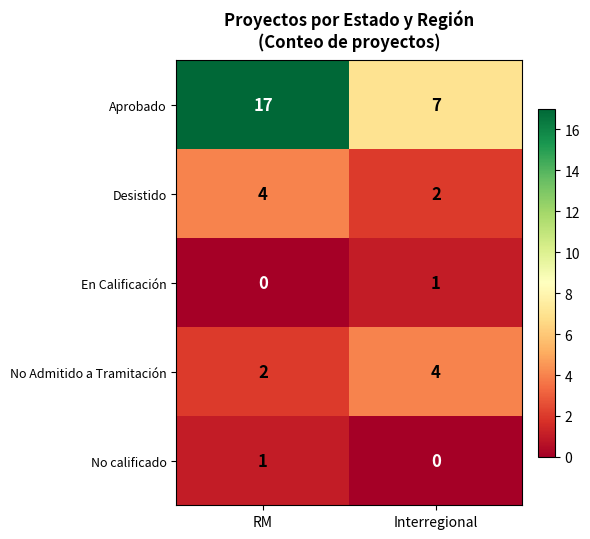

At Interregional, list the series in order from largest to smallest.

Aprobado, No Admitido a Tramitación, Desistido, En Calificación, No calificado